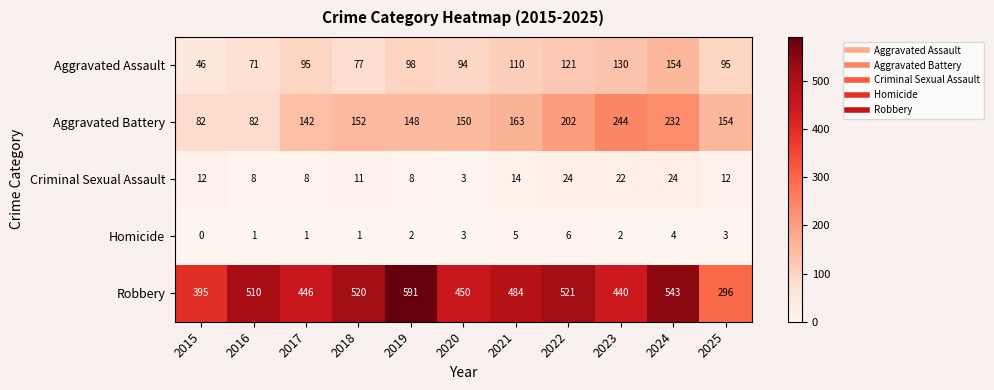

What is the highest value of the Criminal Sexual Assault series?

24